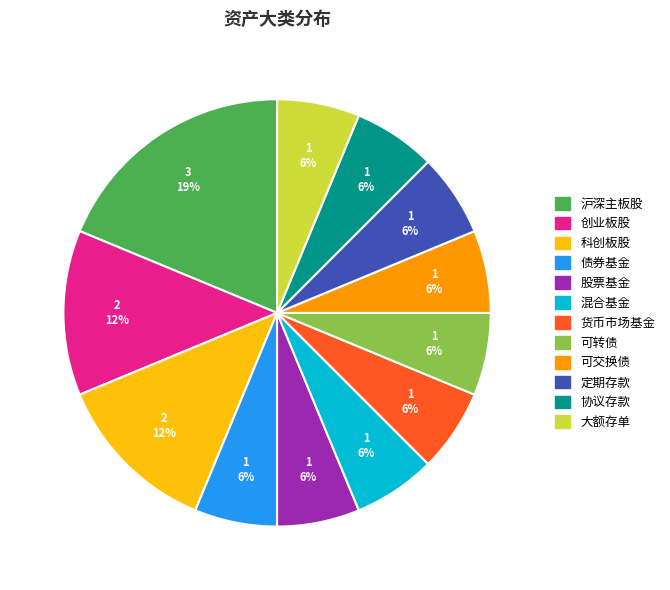

How many segments does this pie chart have?

12